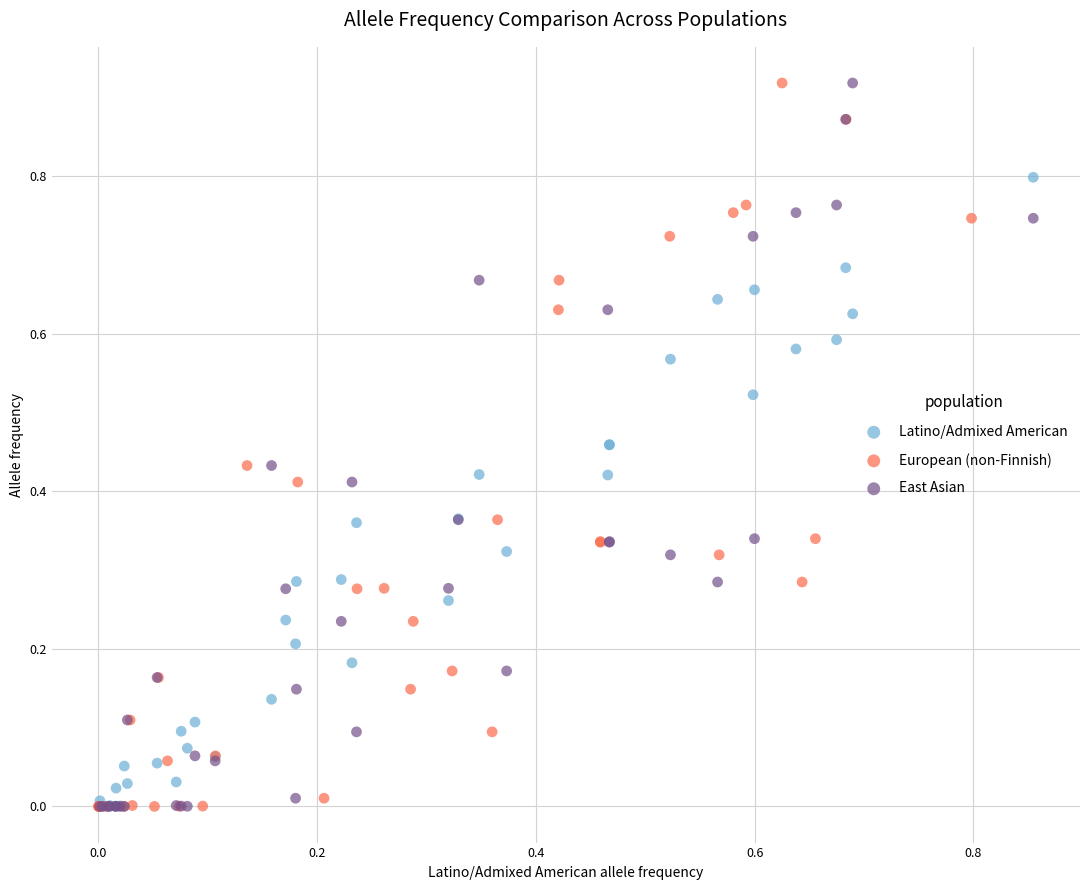

What are all the series names shown in the legend?

Latino/Admixed American, European (non-Finnish), East Asian